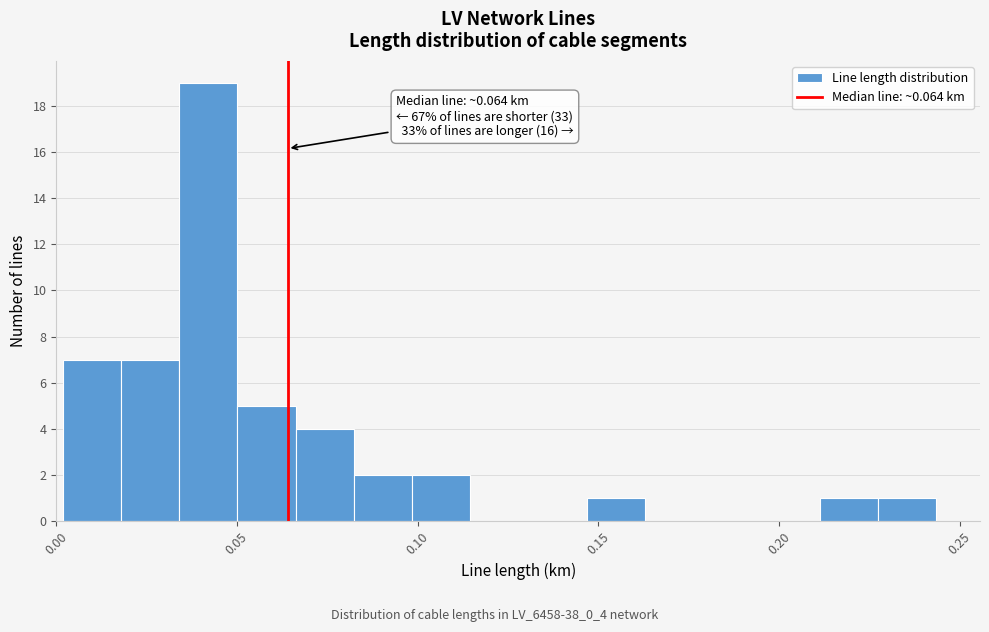

Read against the x-axis, roughly where is the centre of the tallest bar?

0.040